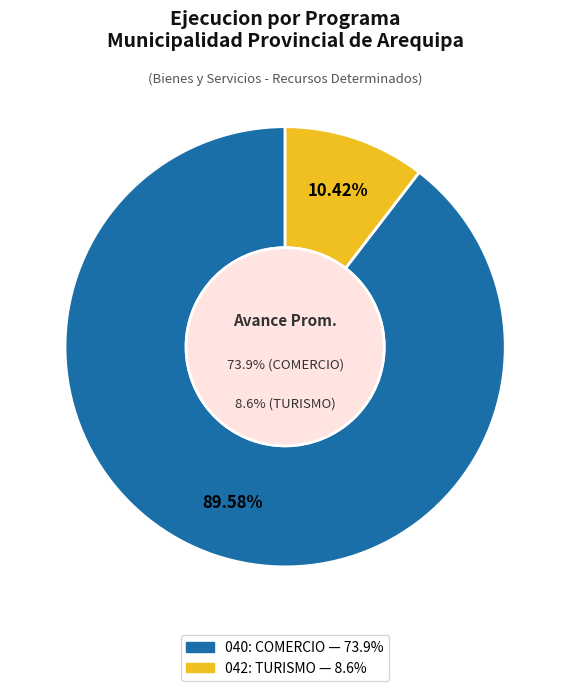

Does any single category account for the majority?

Yes